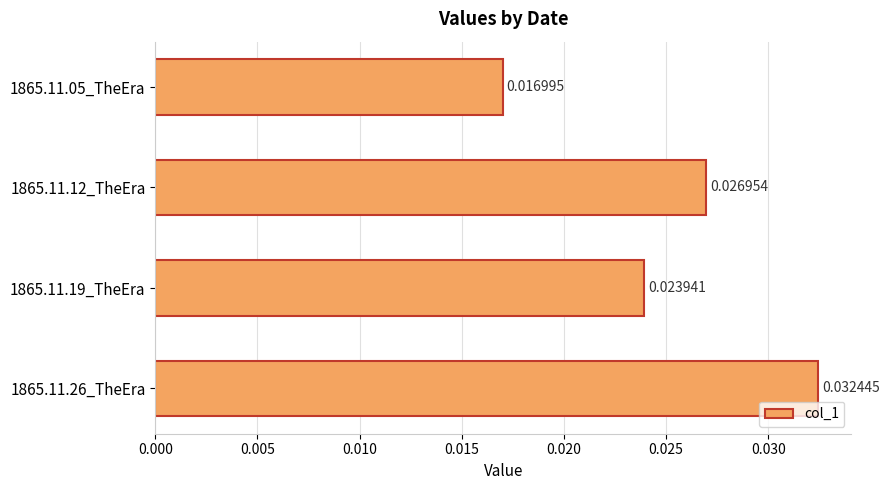

Between 1865.11.12_TheEra and 1865.11.19_TheEra, which is larger?

1865.11.12_TheEra